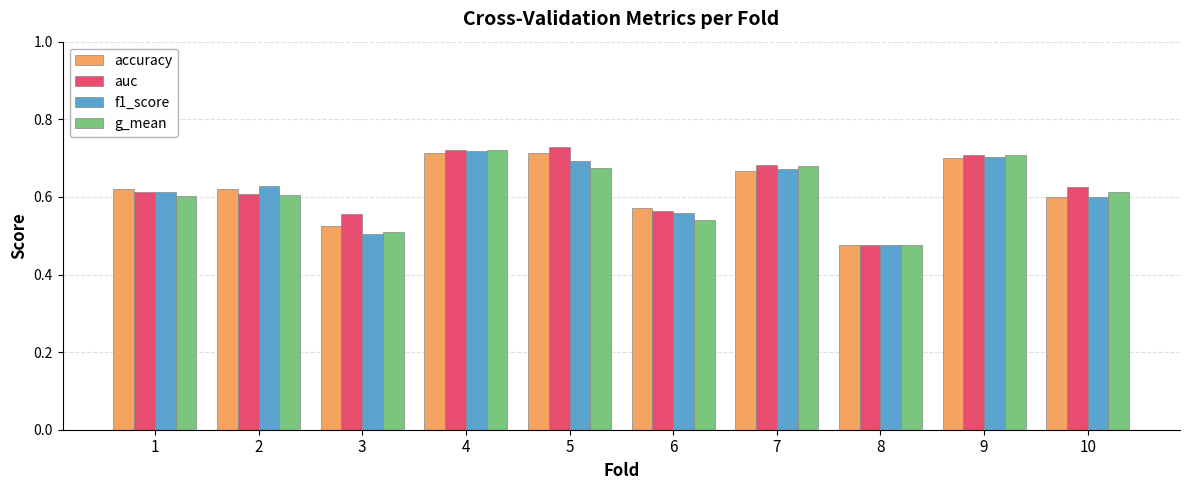

How many groups of bars are there?

10